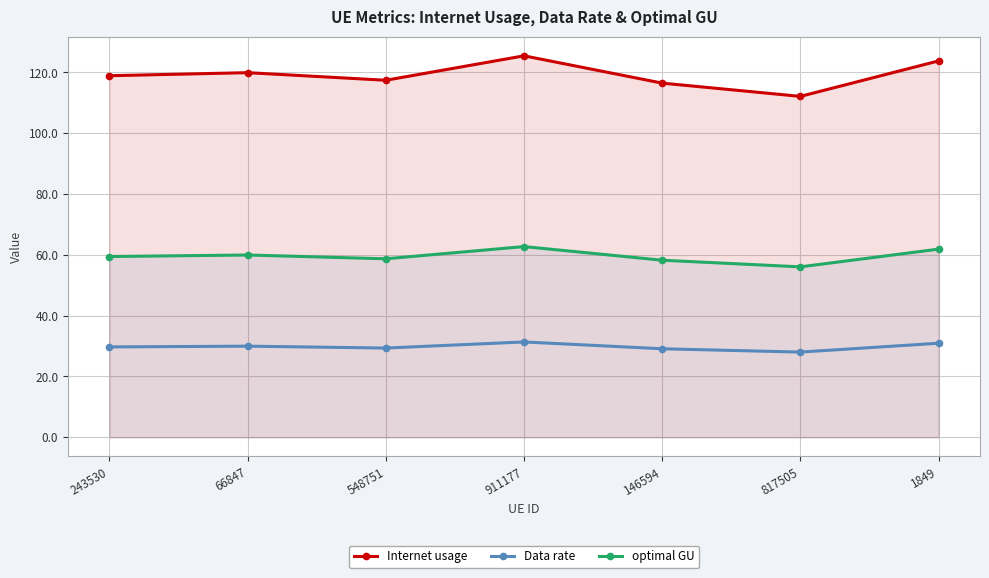

What is the sum of all Data rate values?

208.5